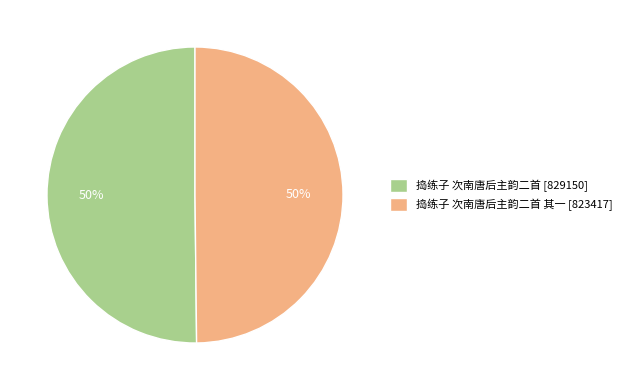

True or false: 捣练子 次南唐后主韵二首 [829150] accounts for 50% of the total.

True